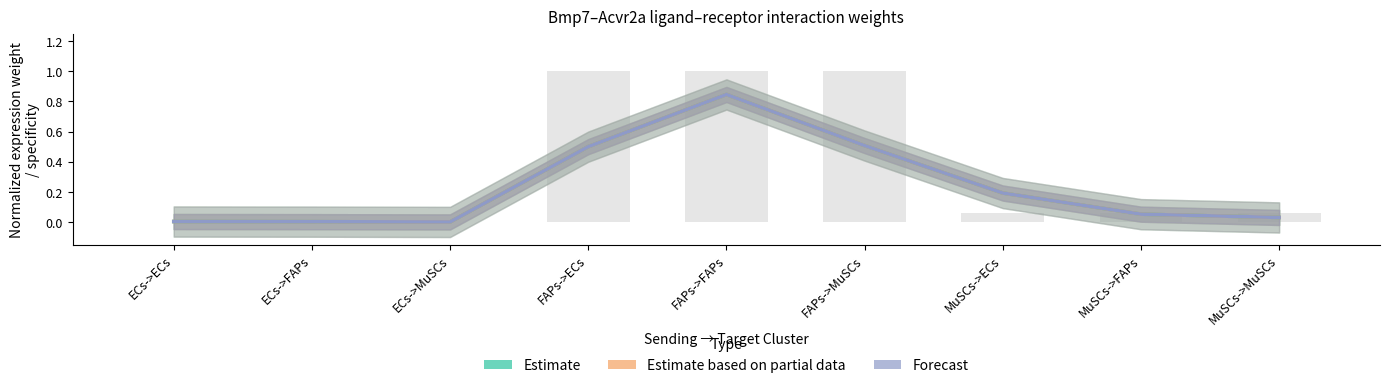

Are the bars horizontal?

No